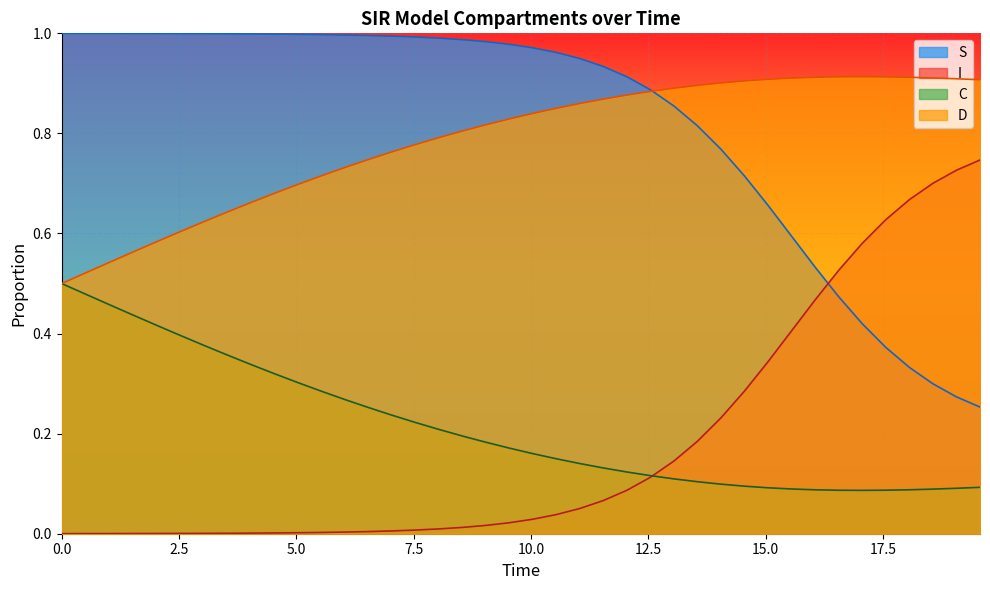

Does the chart display data point markers on the line(s)?

No